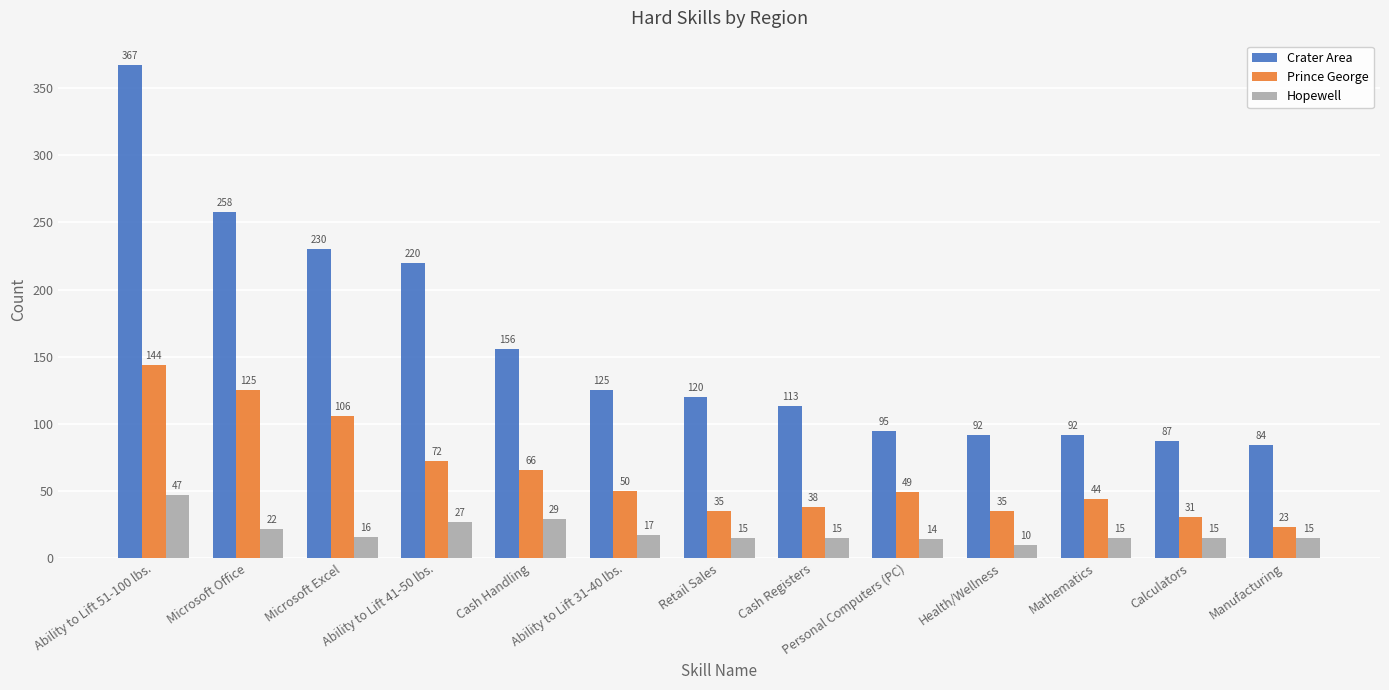

What position from the left is Manufacturing?

13